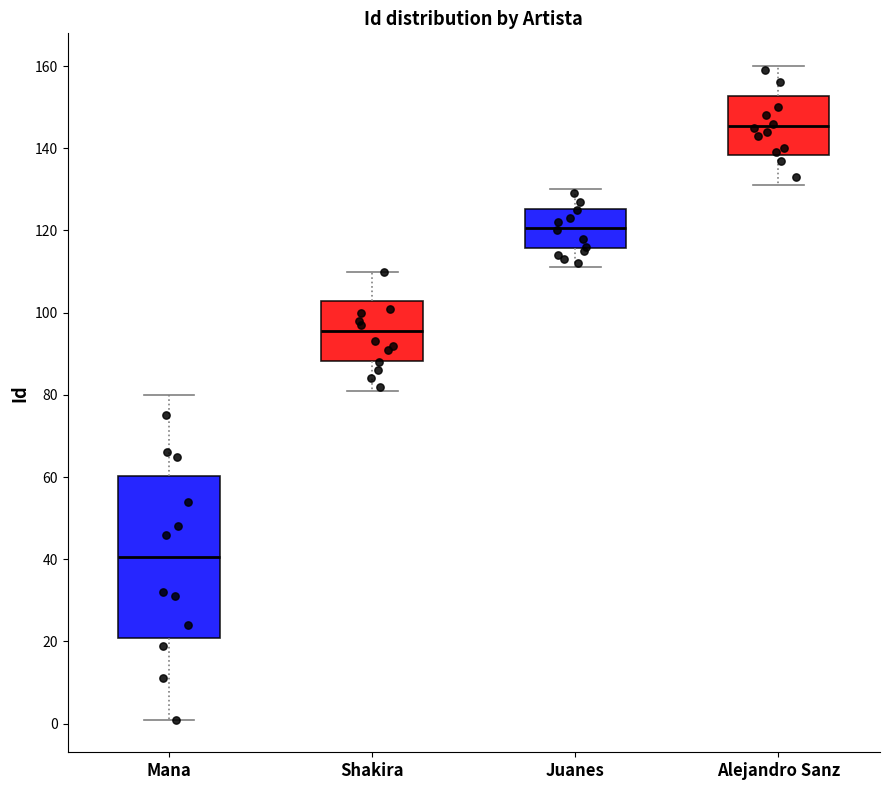

Reading left to right, transcribe this box plot: for each box, give where its median line is, the range the box spans, and where its two whiskers end, as read against the y-axis. The values are not printed on the chart, so give them approximately, as read against the axis.

Mana: median 40, box 20 to 60, whiskers 2 to 80
Shakira: median 96, box 88 to 102, whiskers 82 to 110
Juanes: median 120, box 116 to 126, whiskers 112 to 130
Alejandro Sanz: median 146, box 138 to 152, whiskers 132 to 160